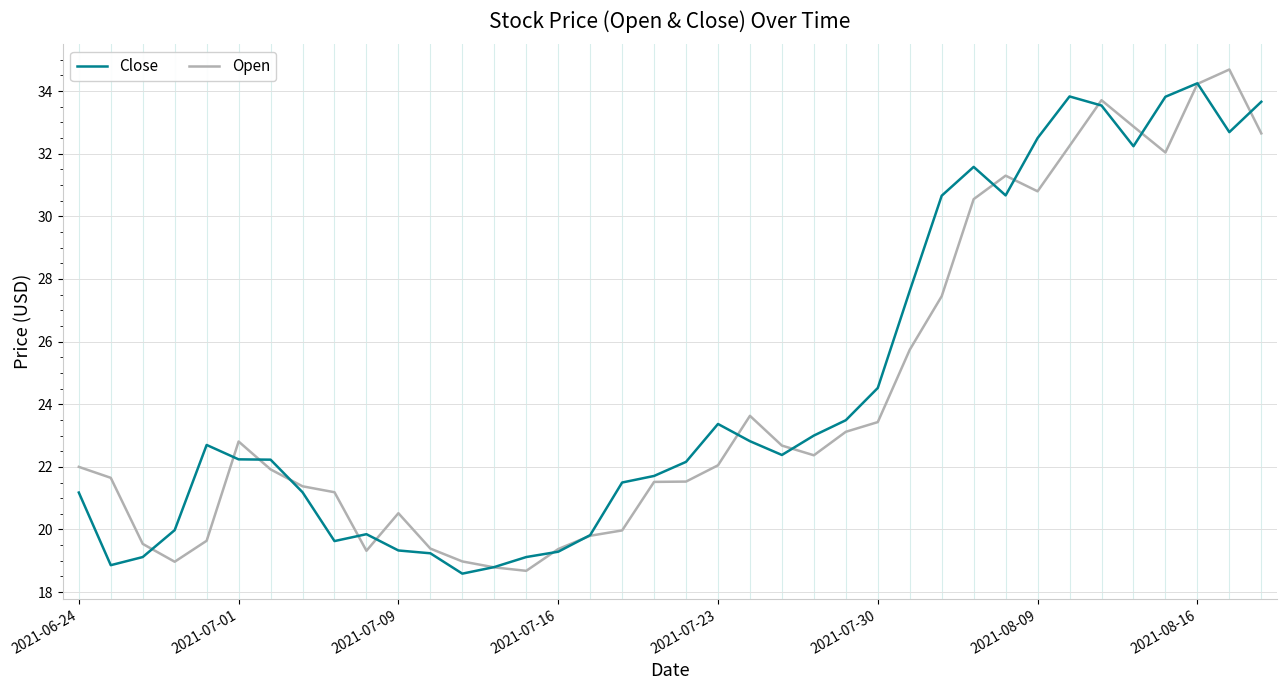

What is the greatest value displayed?

34.7